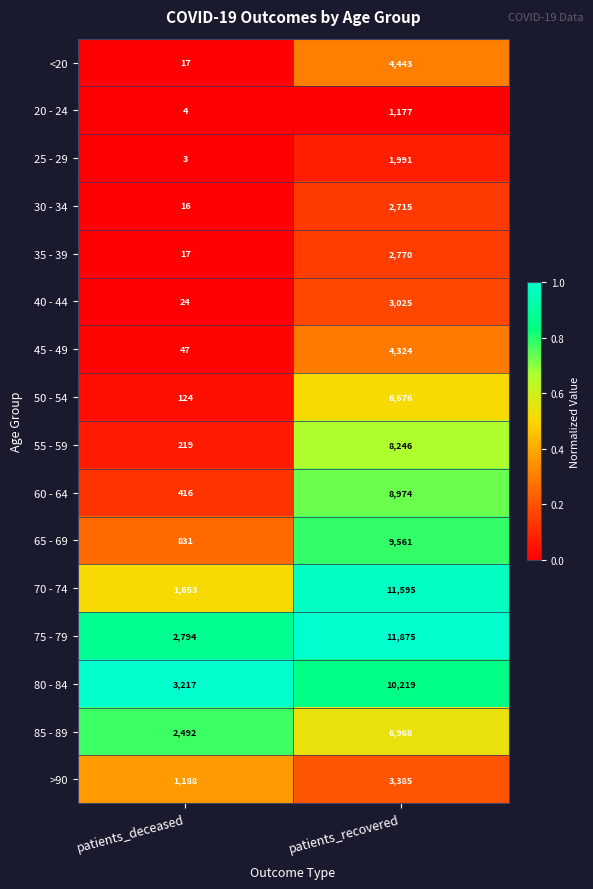

Which series has the largest total across all categories?

75 - 79